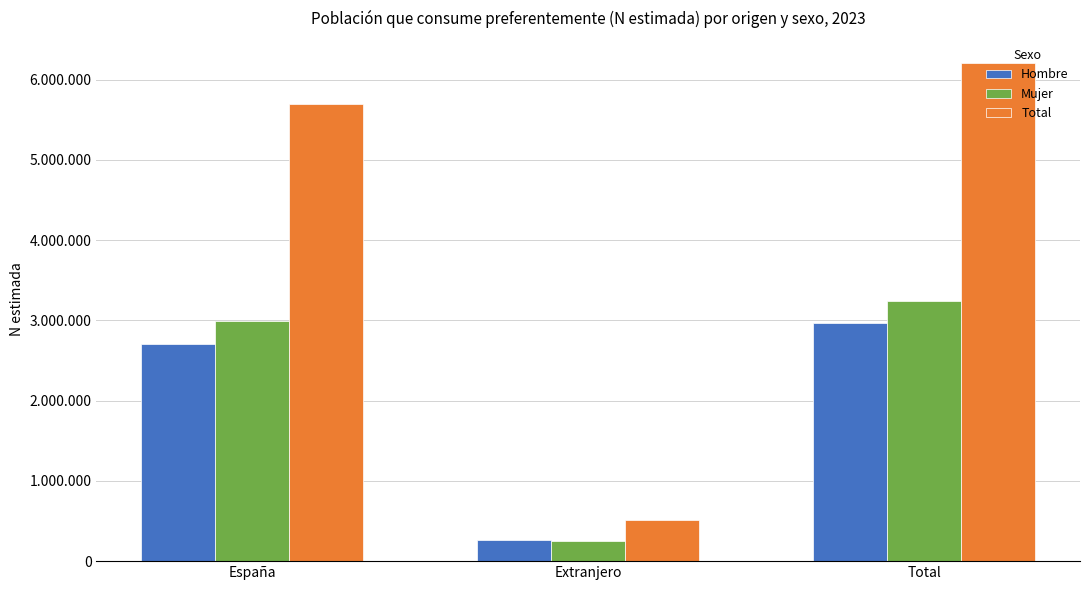

What is the label of the 3rd bar from the left?

Total